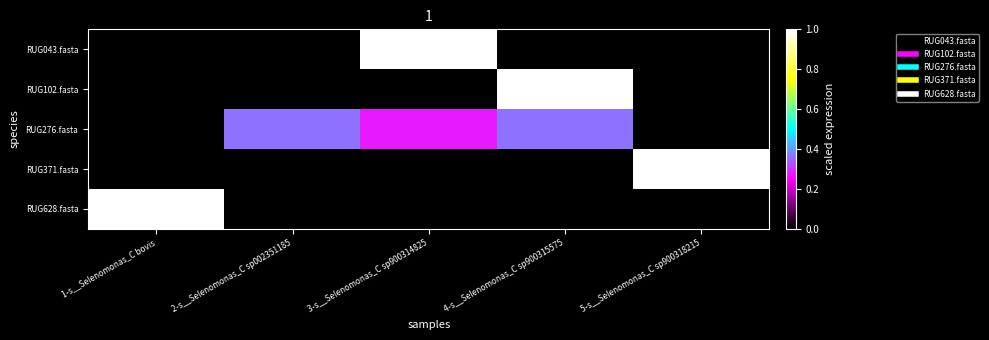

Reading right to left, transcribe all the data shown in this chart.

RUG043.fasta: 5-s__Selenomonas_C sp900318215=0.0	4-s__Selenomonas_C sp900315575=0.0	3-s__Selenomonas_C sp900314825=1.0	2-s__Selenomonas_C sp002351185=0.0	1-s__Selenomonas_C bovis=0.0
RUG102.fasta: 5-s__Selenomonas_C sp900318215=0.0	4-s__Selenomonas_C sp900315575=1.0	3-s__Selenomonas_C sp900314825=0.0	2-s__Selenomonas_C sp002351185=0.0	1-s__Selenomonas_C bovis=0.0
RUG276.fasta: 5-s__Selenomonas_C sp900318215=0.0	4-s__Selenomonas_C sp900315575=0.4	3-s__Selenomonas_C sp900314825=0.3	2-s__Selenomonas_C sp002351185=0.4	1-s__Selenomonas_C bovis=0.0
RUG371.fasta: 5-s__Selenomonas_C sp900318215=1.0	4-s__Selenomonas_C sp900315575=0.0	3-s__Selenomonas_C sp900314825=0.0	2-s__Selenomonas_C sp002351185=0.0	1-s__Selenomonas_C bovis=0.0
RUG628.fasta: 5-s__Selenomonas_C sp900318215=0.0	4-s__Selenomonas_C sp900315575=0.0	3-s__Selenomonas_C sp900314825=0.0	2-s__Selenomonas_C sp002351185=0.0	1-s__Selenomonas_C bovis=1.0